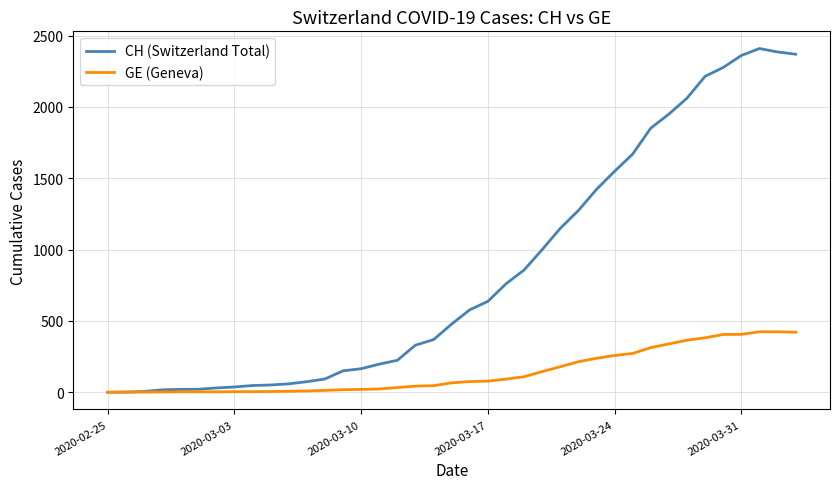

List the series in order of their peak value, highest first.

CH (Switzerland Total), GE (Geneva)